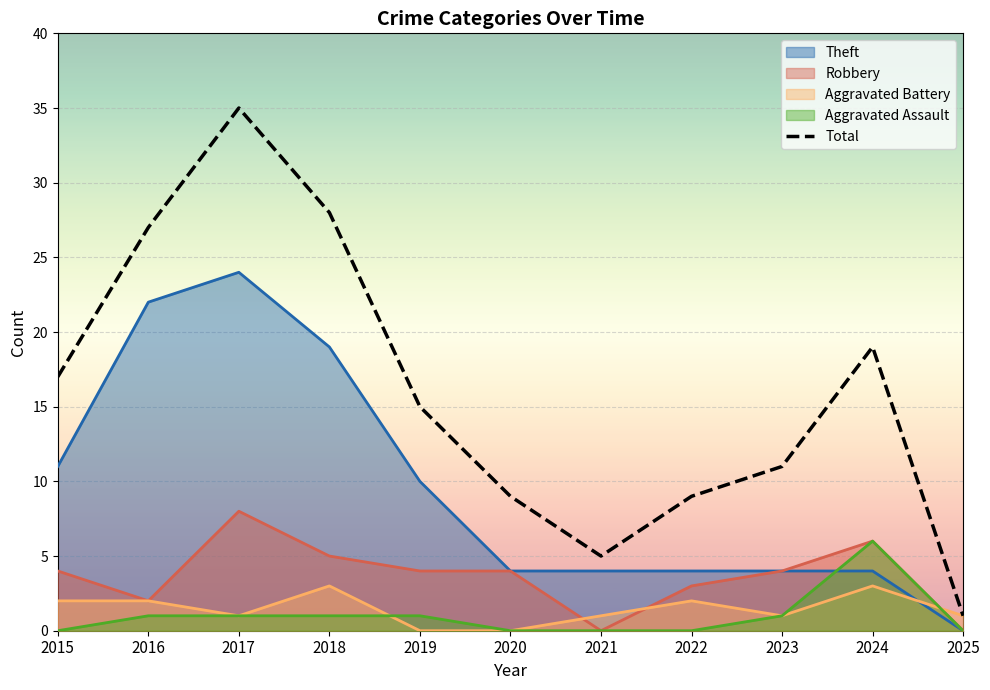

What is the sum of all values?

176